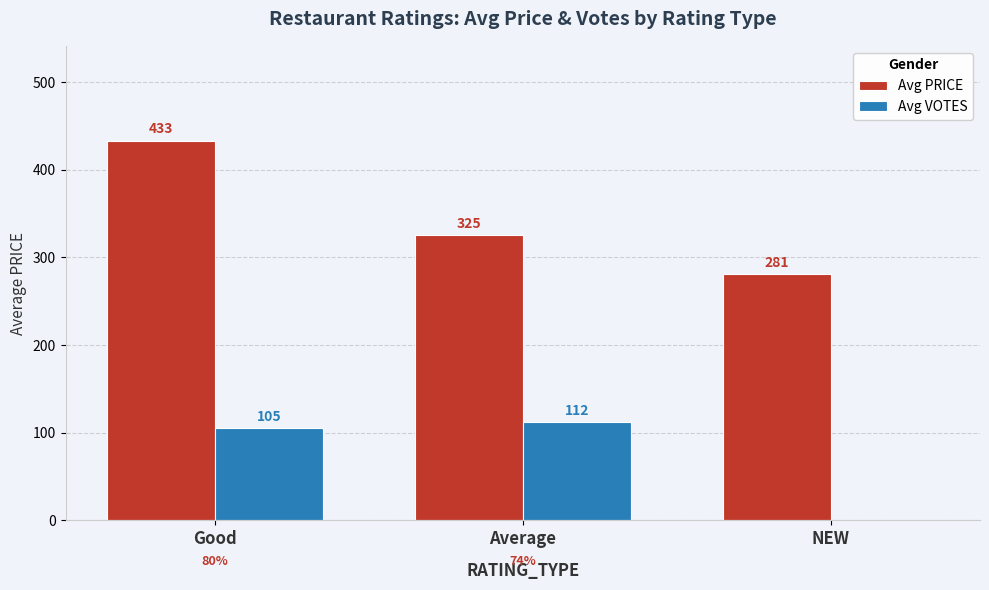

Which series has the largest range (max minus min)?

Avg PRICE